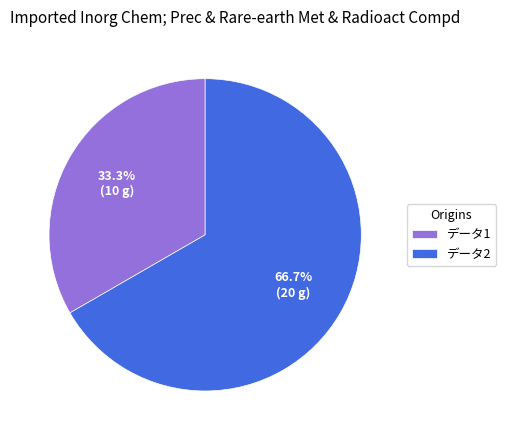

Is there any slice that represents more than half of the pie?

Yes